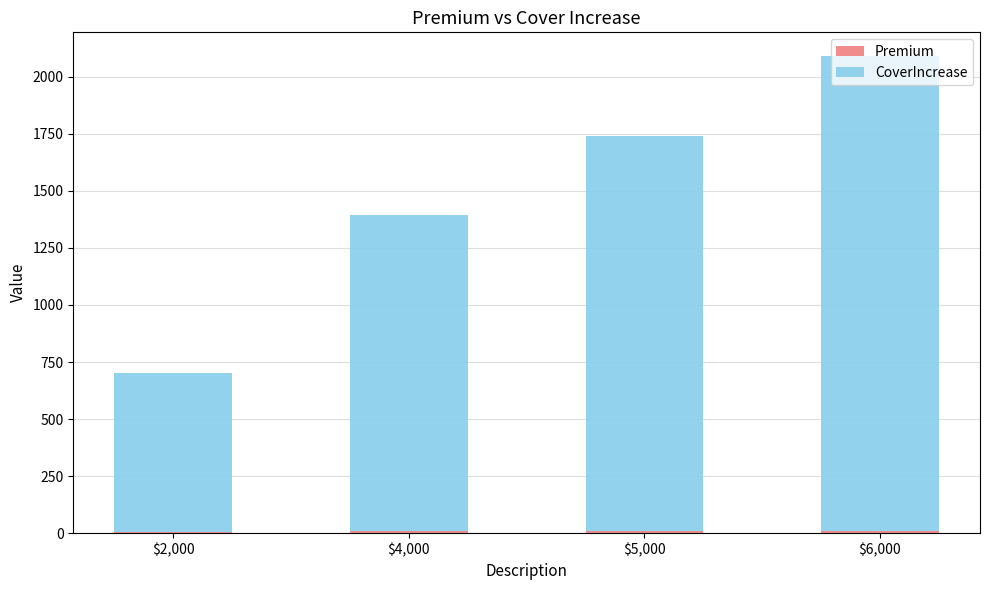

At which category is the sum across all series the highest?

$6,000